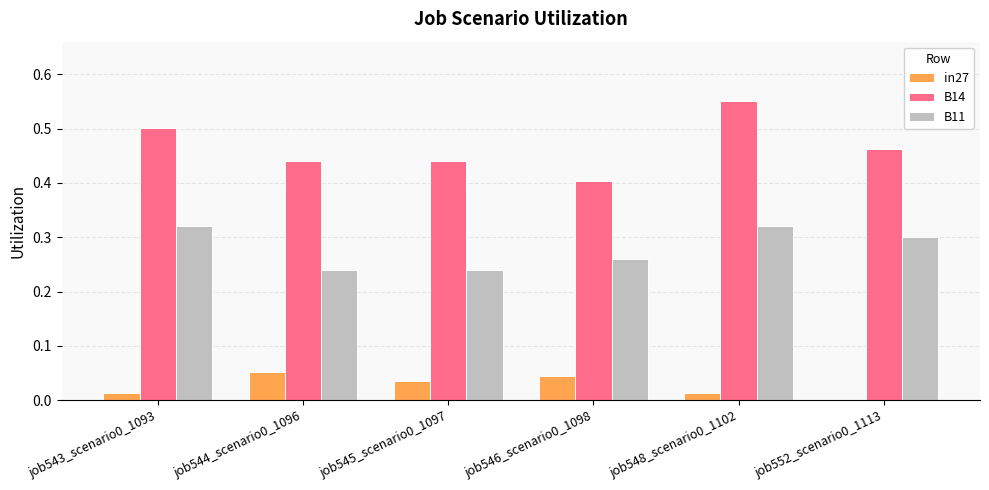

How many groups of bars are there?

6